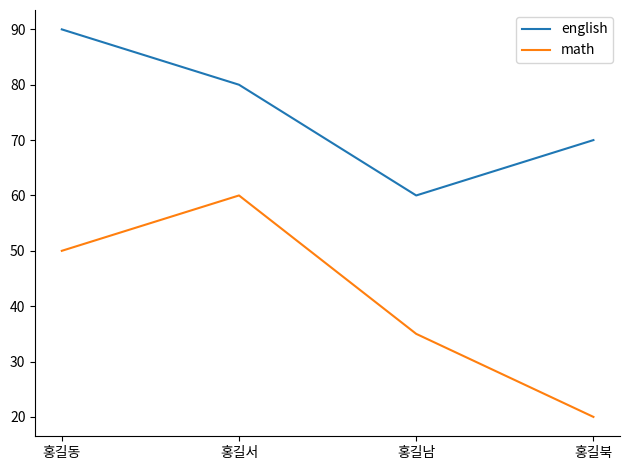

Which category has the lowest value across all series?

홍길북